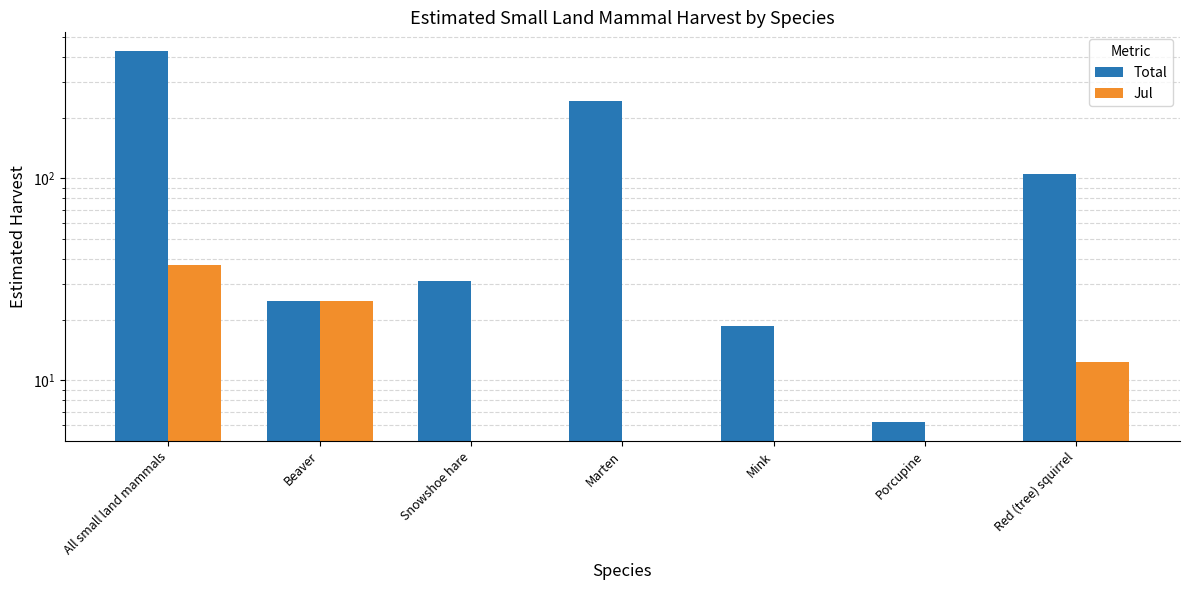

Between Beaver and Marten, which series saw the biggest shift?

Total